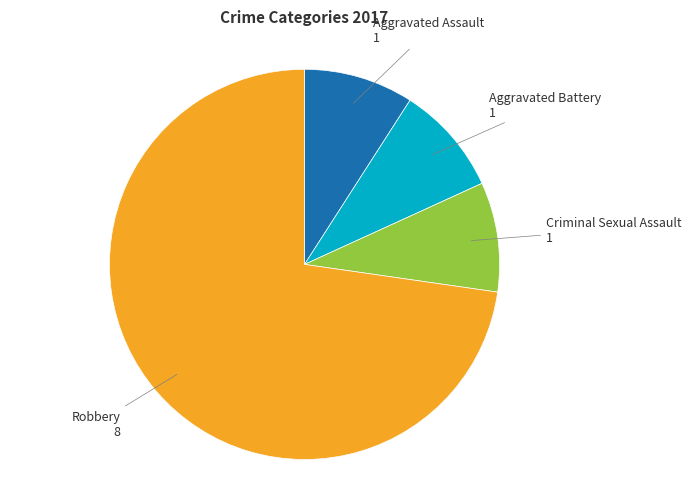

True or false: Robbery accounts for 67% of the total.

False